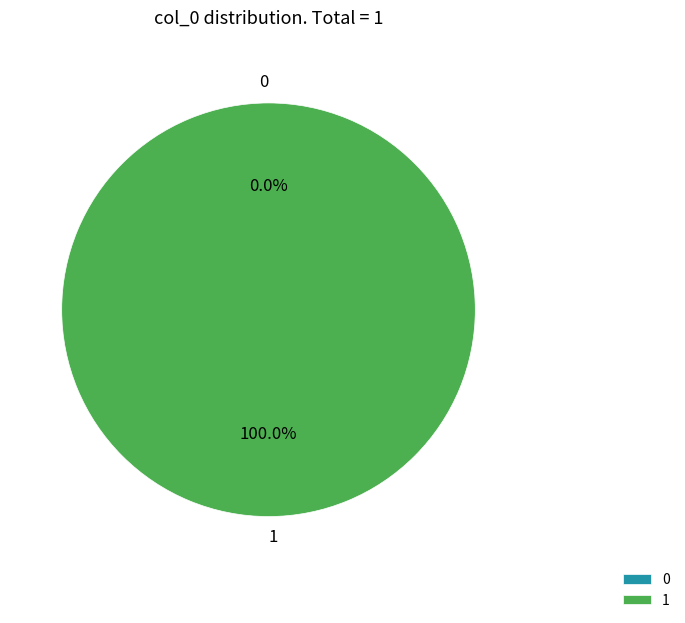

Rank the categories by value from highest to lowest.

1, 0